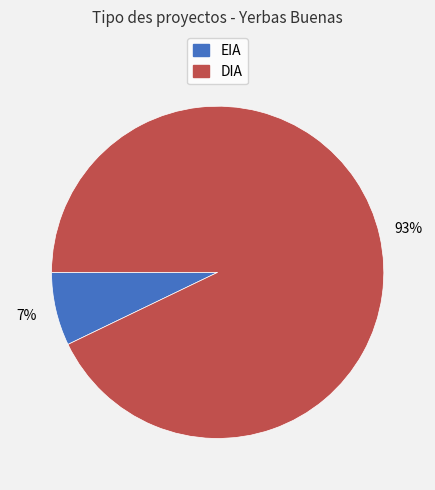

Which slice is the smallest?

EIA